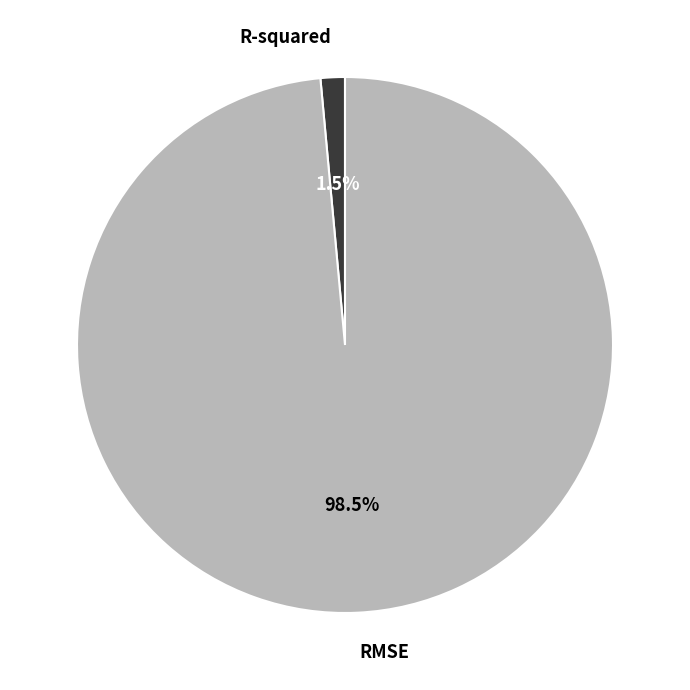

The R-squared slice represents 11% of the pie. True or false?

False